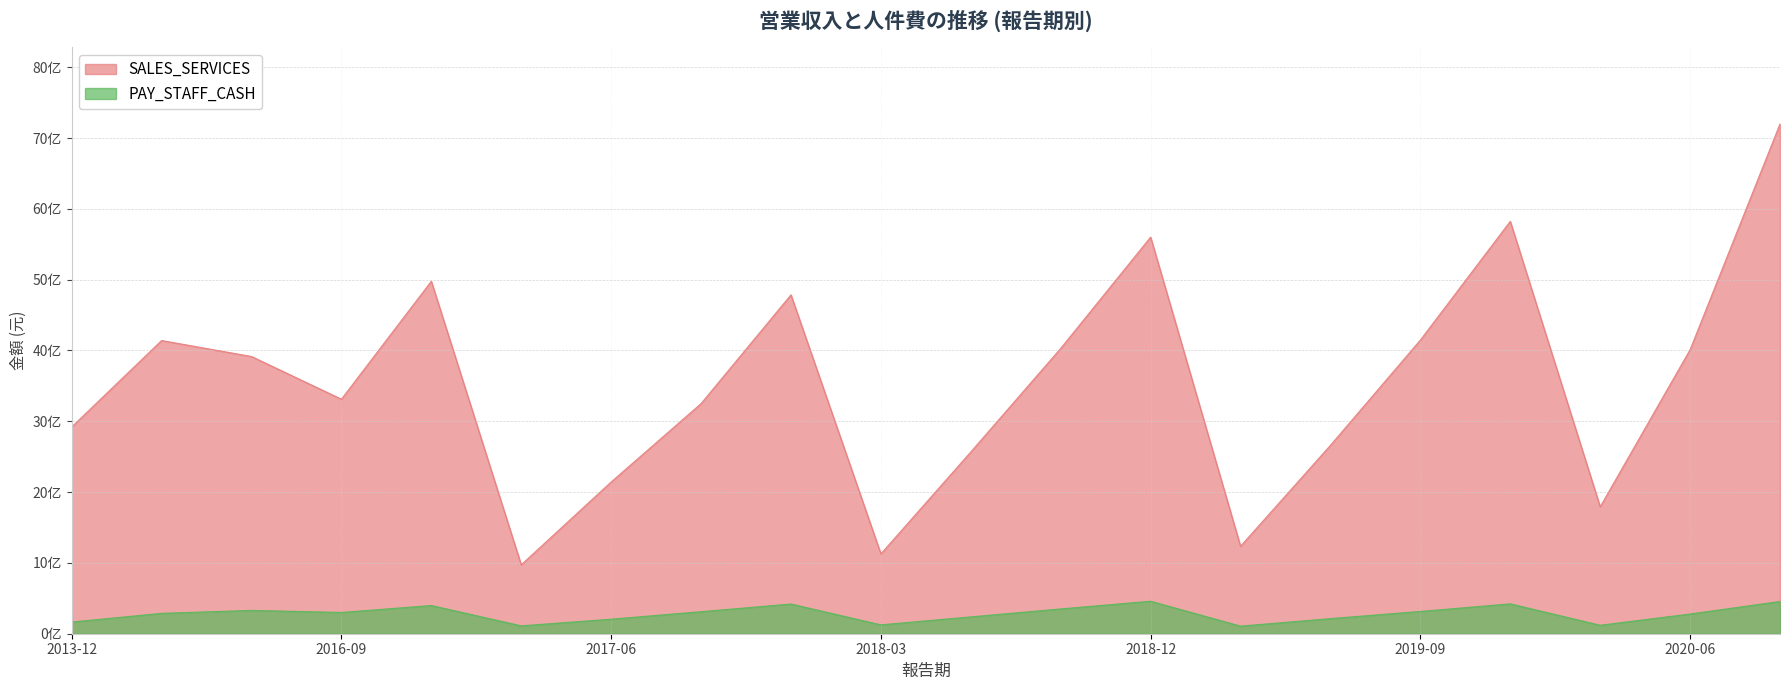

True or false: PAY_STAFF_CASH and SALES_SERVICES cross at least once.

False